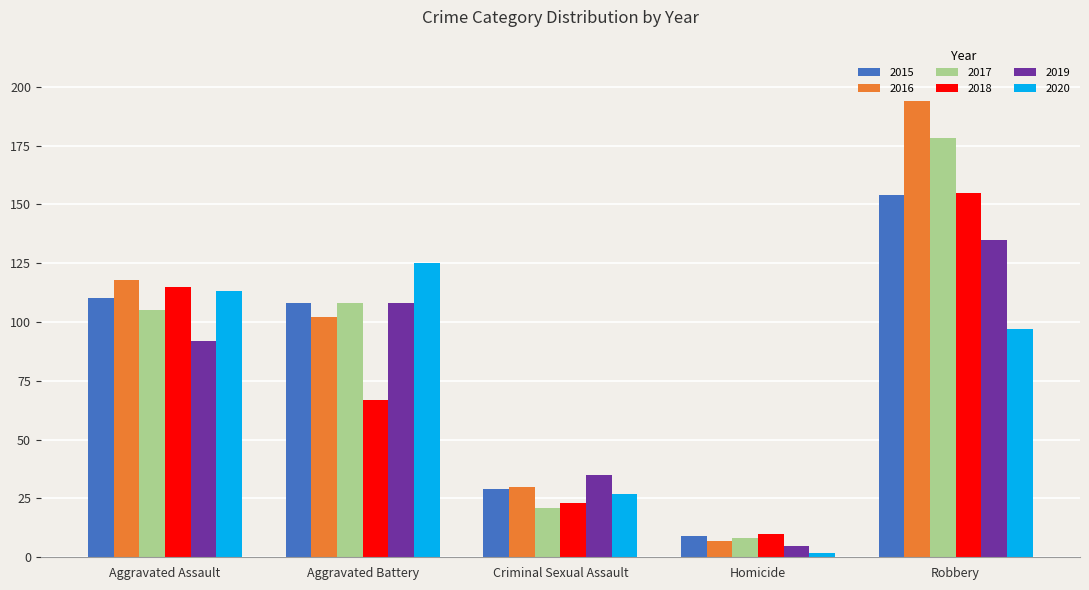

Between Aggravated Assault and Robbery, which series saw the biggest shift?

2016